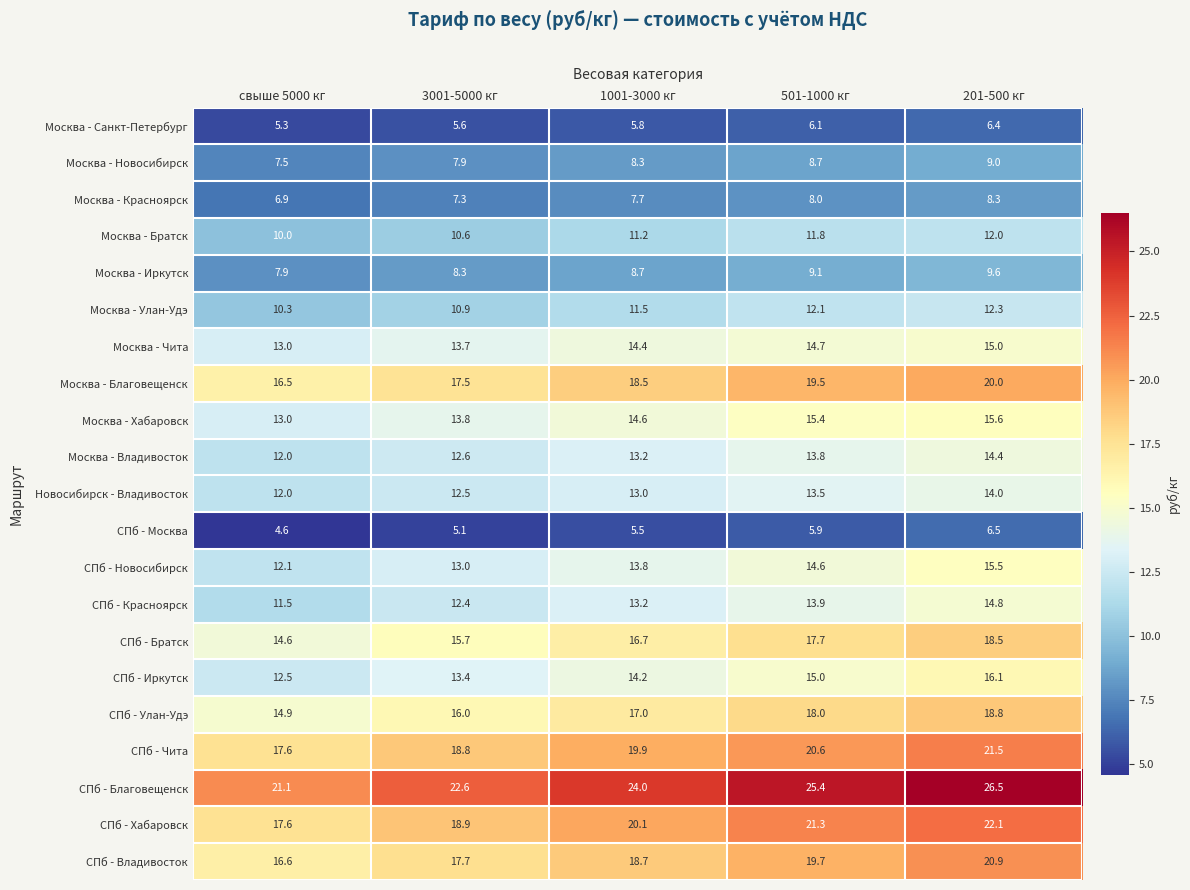

What value does the Москва - Братск series have at свыше 5000 кг?

10.0